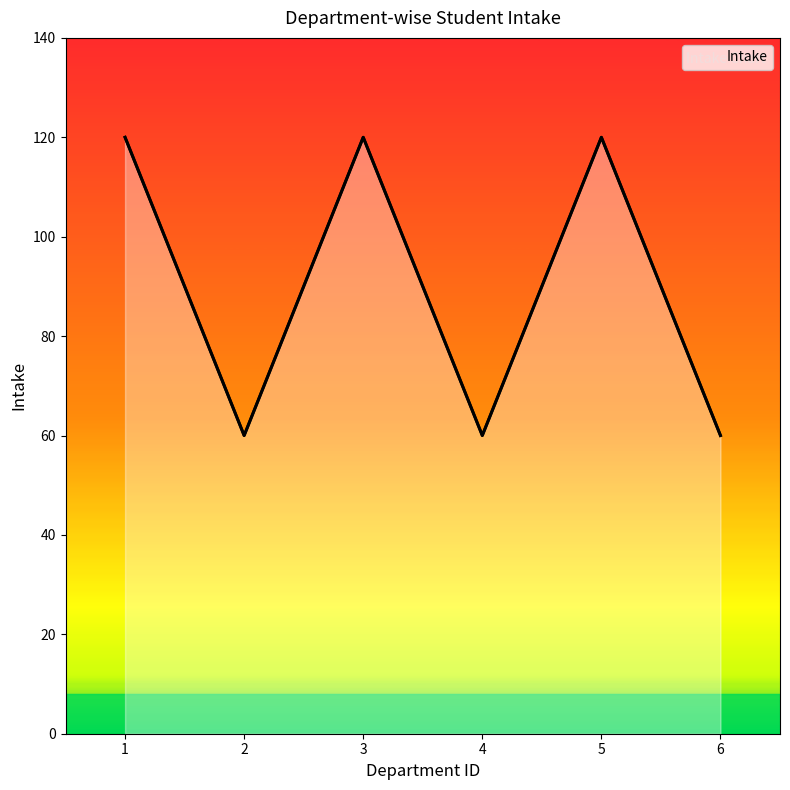

What value does the data have at 4?

60